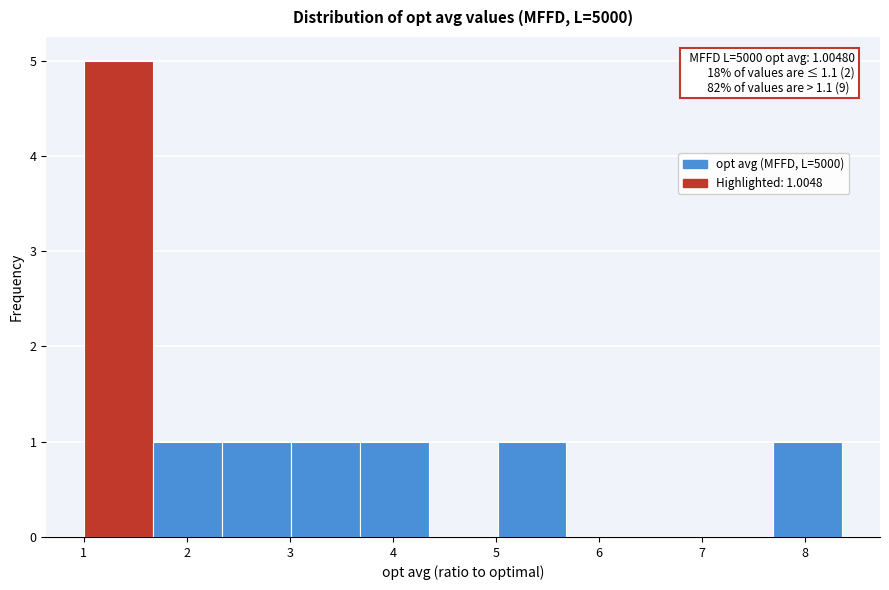

Over which range of the x-axis is the bar tallest?

1.0 to 1.7